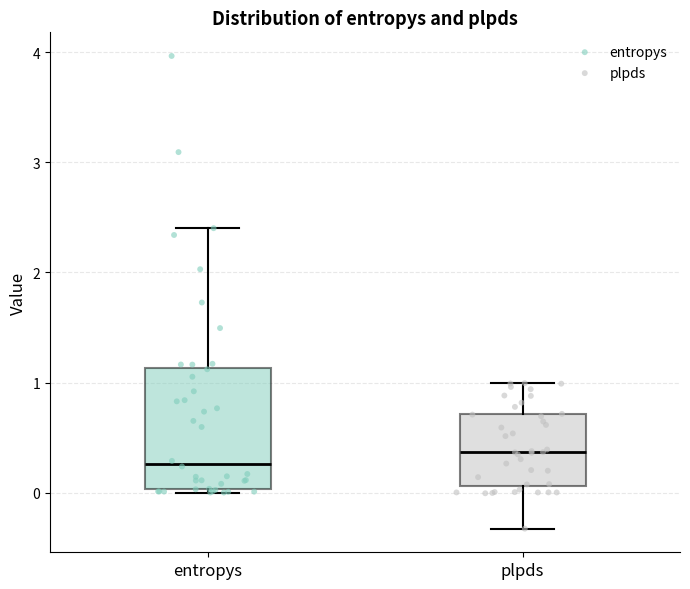

Comparing the boxes themselves (not the whiskers), which one is the tallest?

entropys